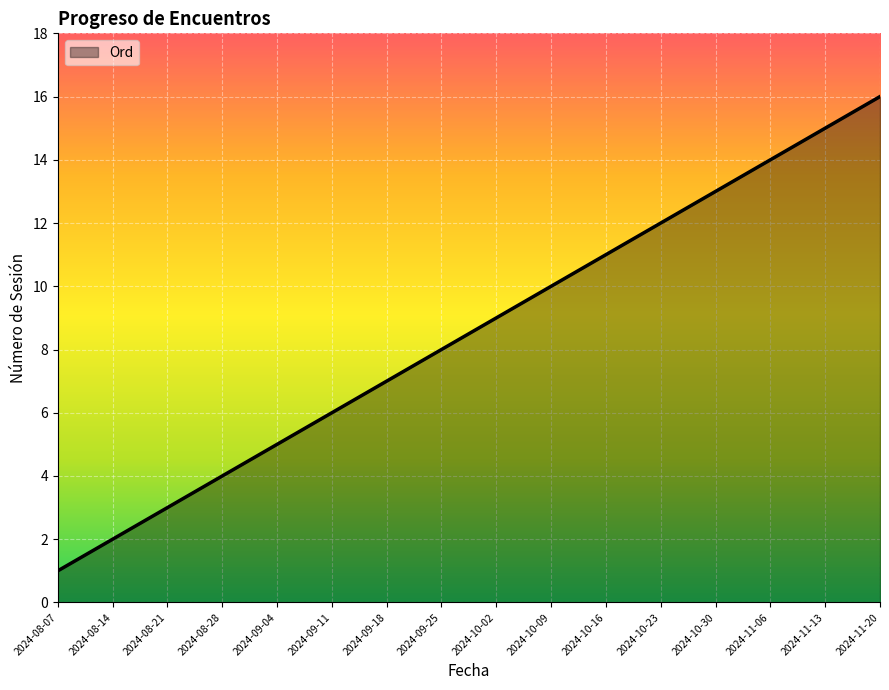

What is the change in value from 2024-08-14 to 2024-11-06?

+12